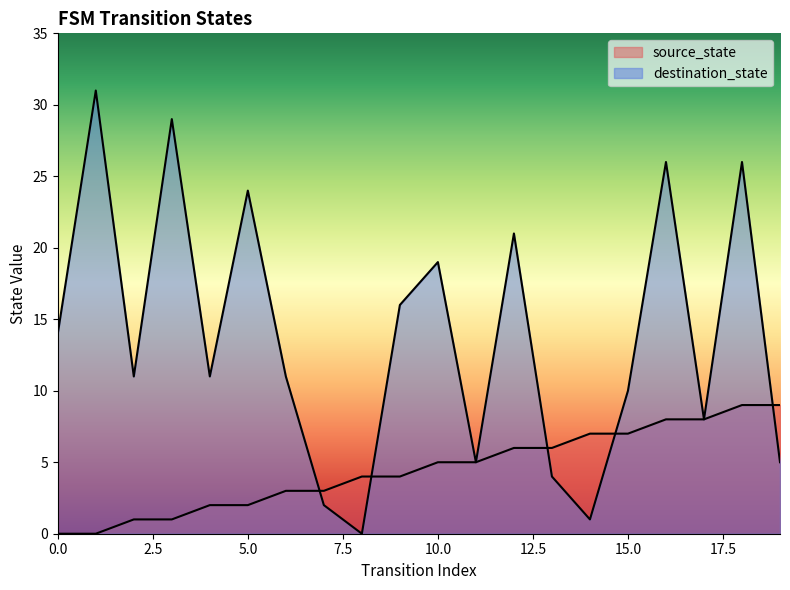

How many values in source_state are above zero?

18